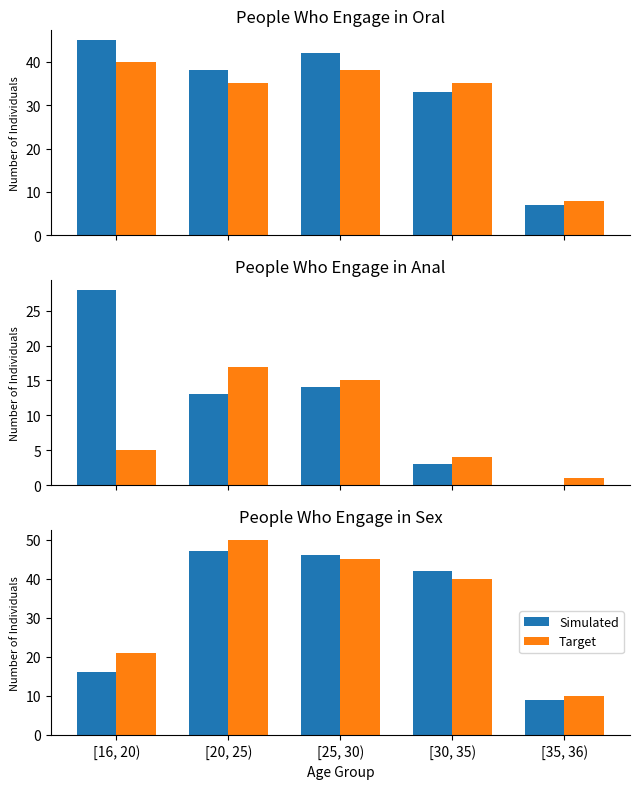

Rank the series by their maximum value, from highest to lowest.

Target, Simulated